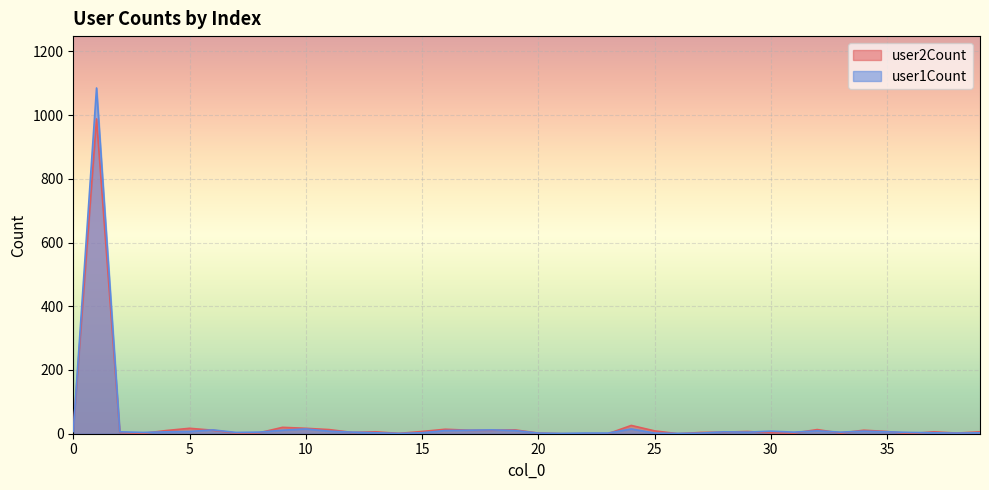

What is the value of the user1Count point at the 1st from the left?

7